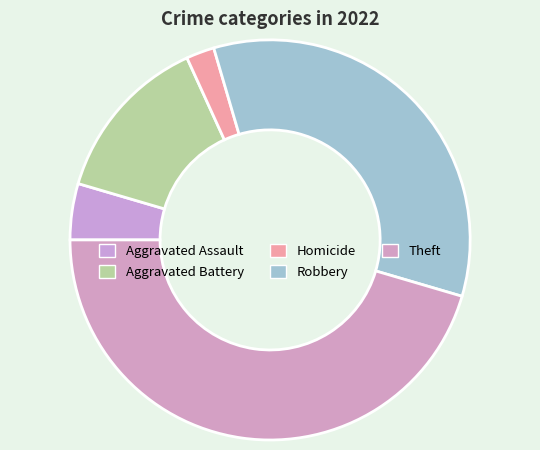

Count the number of slices in the pie.

5